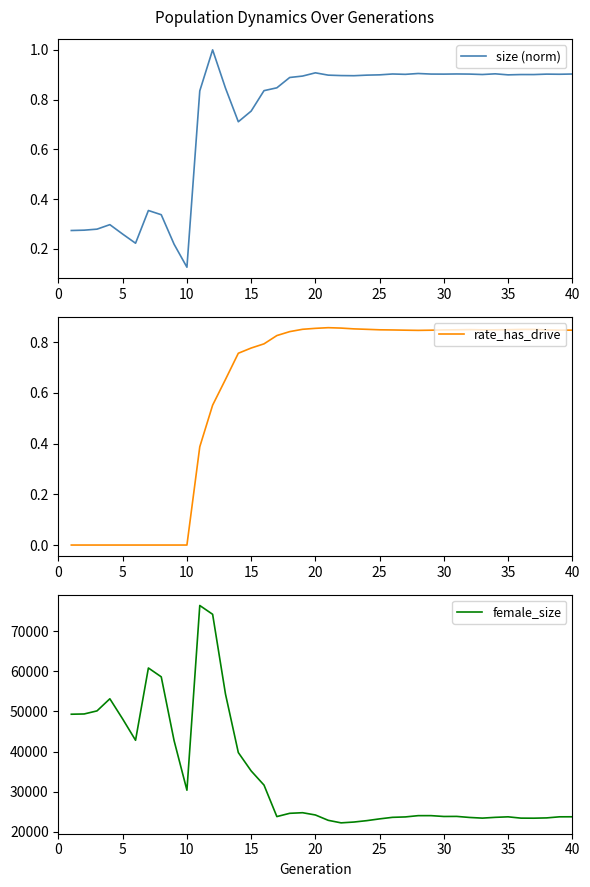

Between 10 and 38, which series saw the biggest shift?

female_size